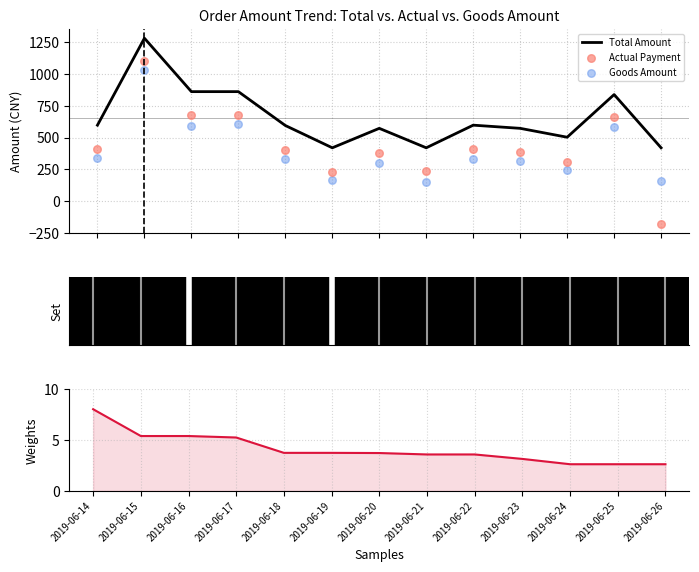

At how many categories does at least one series exceed 582?

7